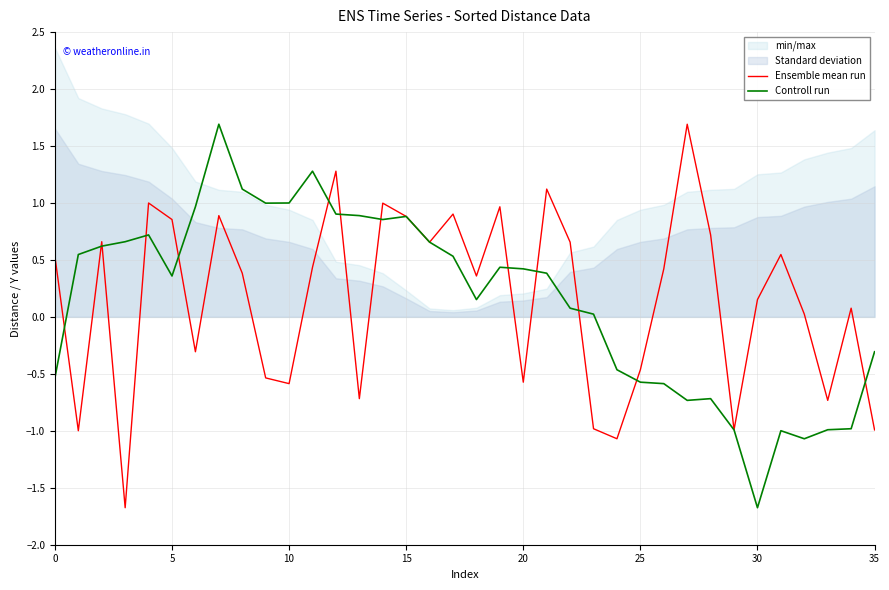

The value of Controll run at 15 is 0.4. True or false?

False